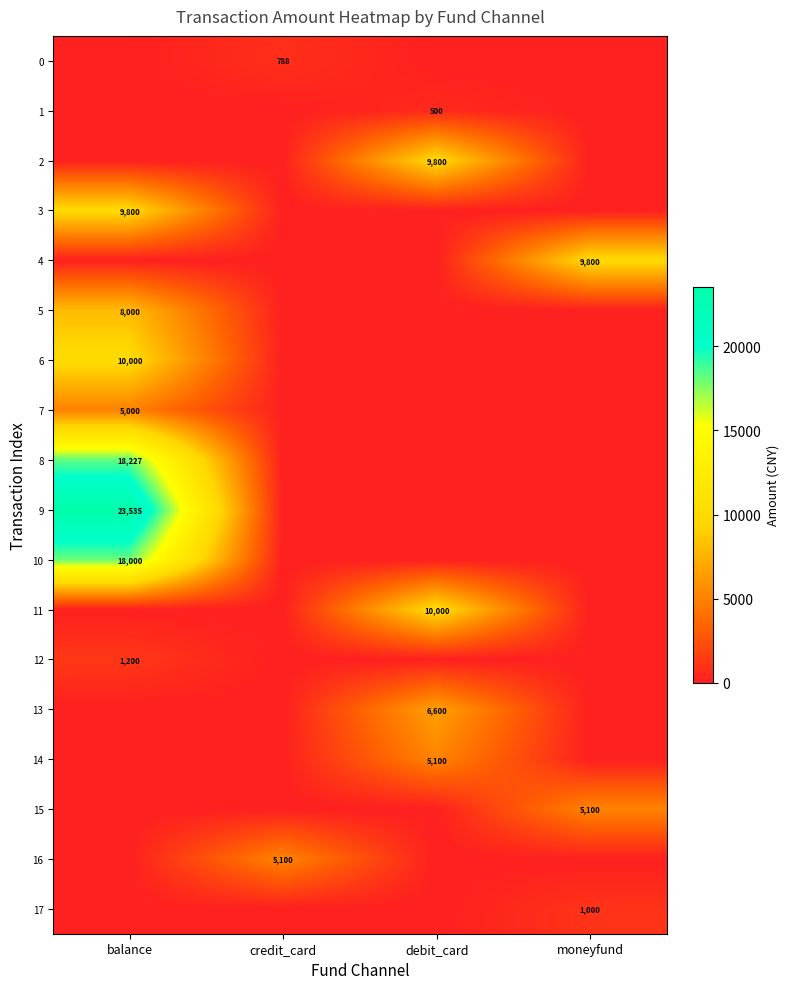

Is it true that 11 equals 3541 at debit_card?

False